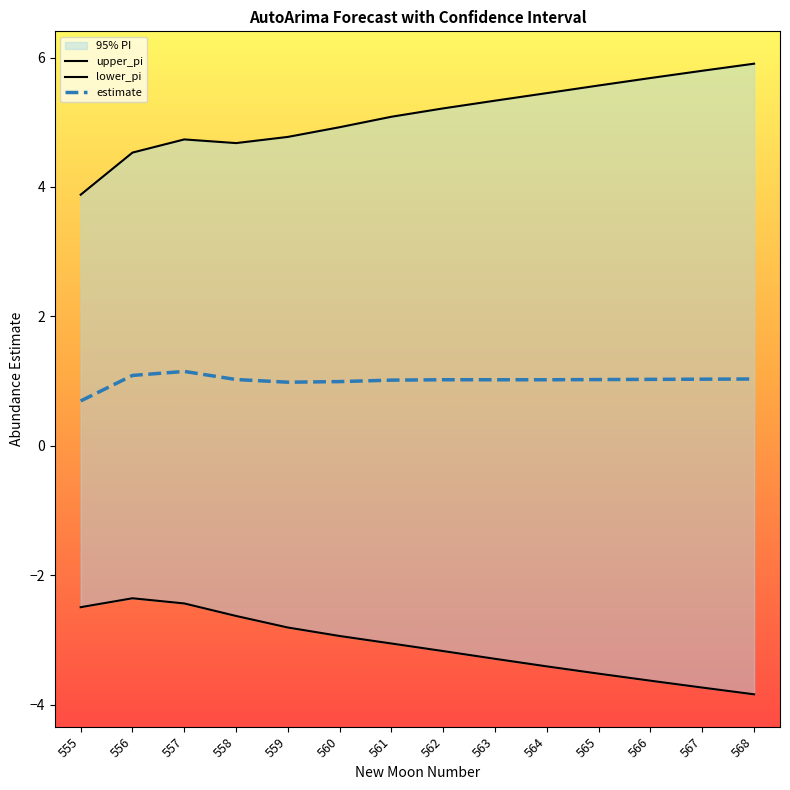

List the series in order of their overall mean, highest first.

upper_pi, estimate, lower_pi